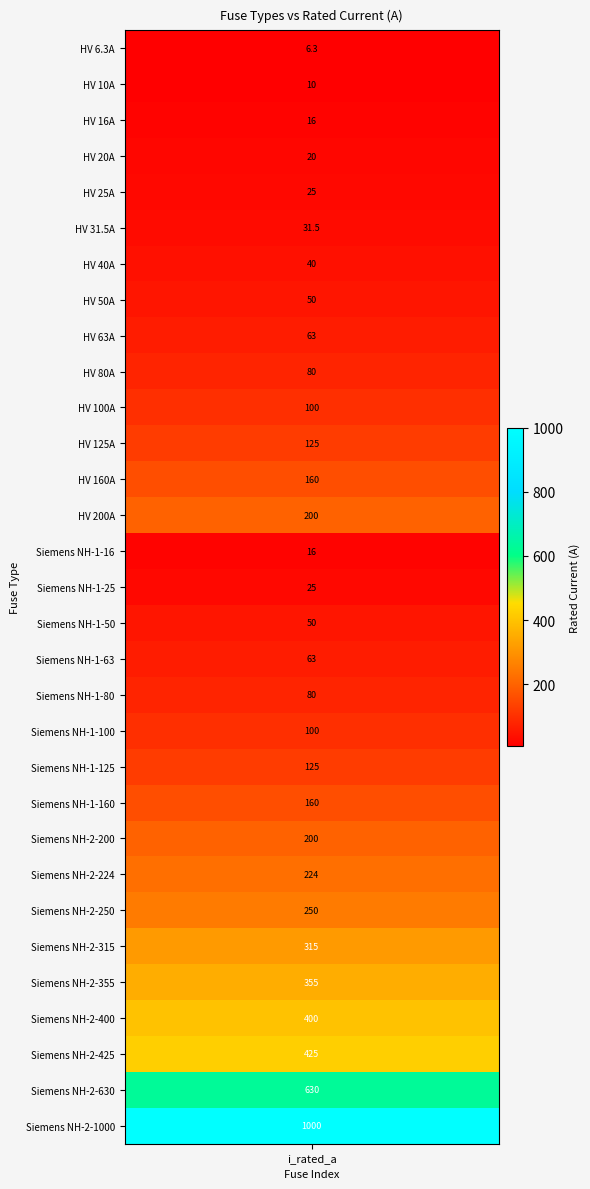

How many data points are less than 100?

15